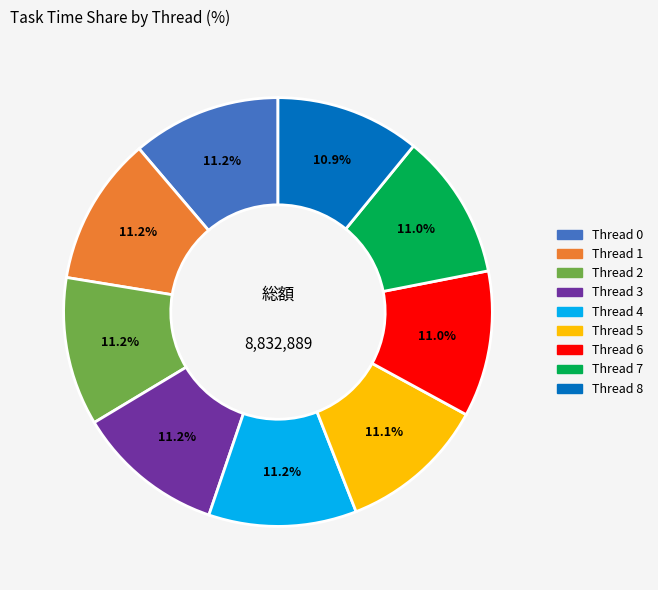

Approximately how many times larger is the value at Thread 8 compared to Thread 4?

1.0